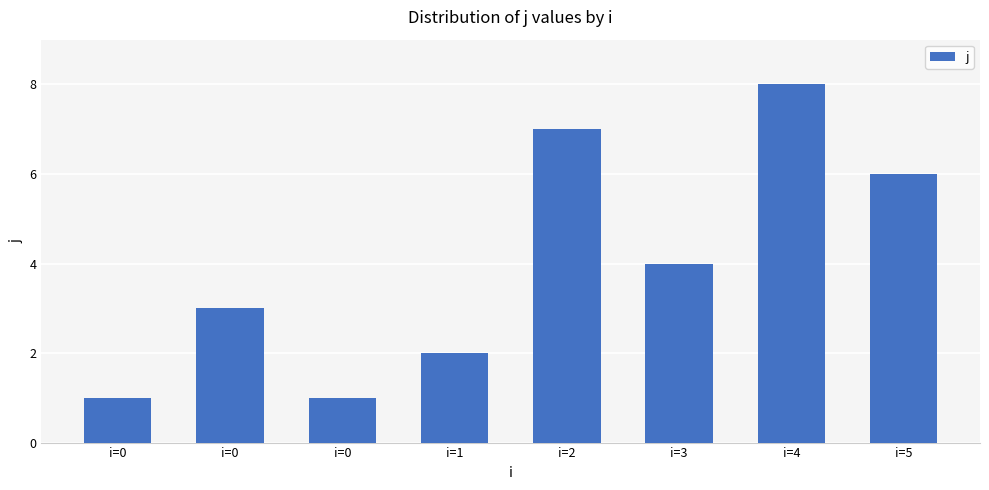

List the labels in order of value, smallest first.

i=0, i=0, i=1, i=0, i=3, i=5, i=2, i=4